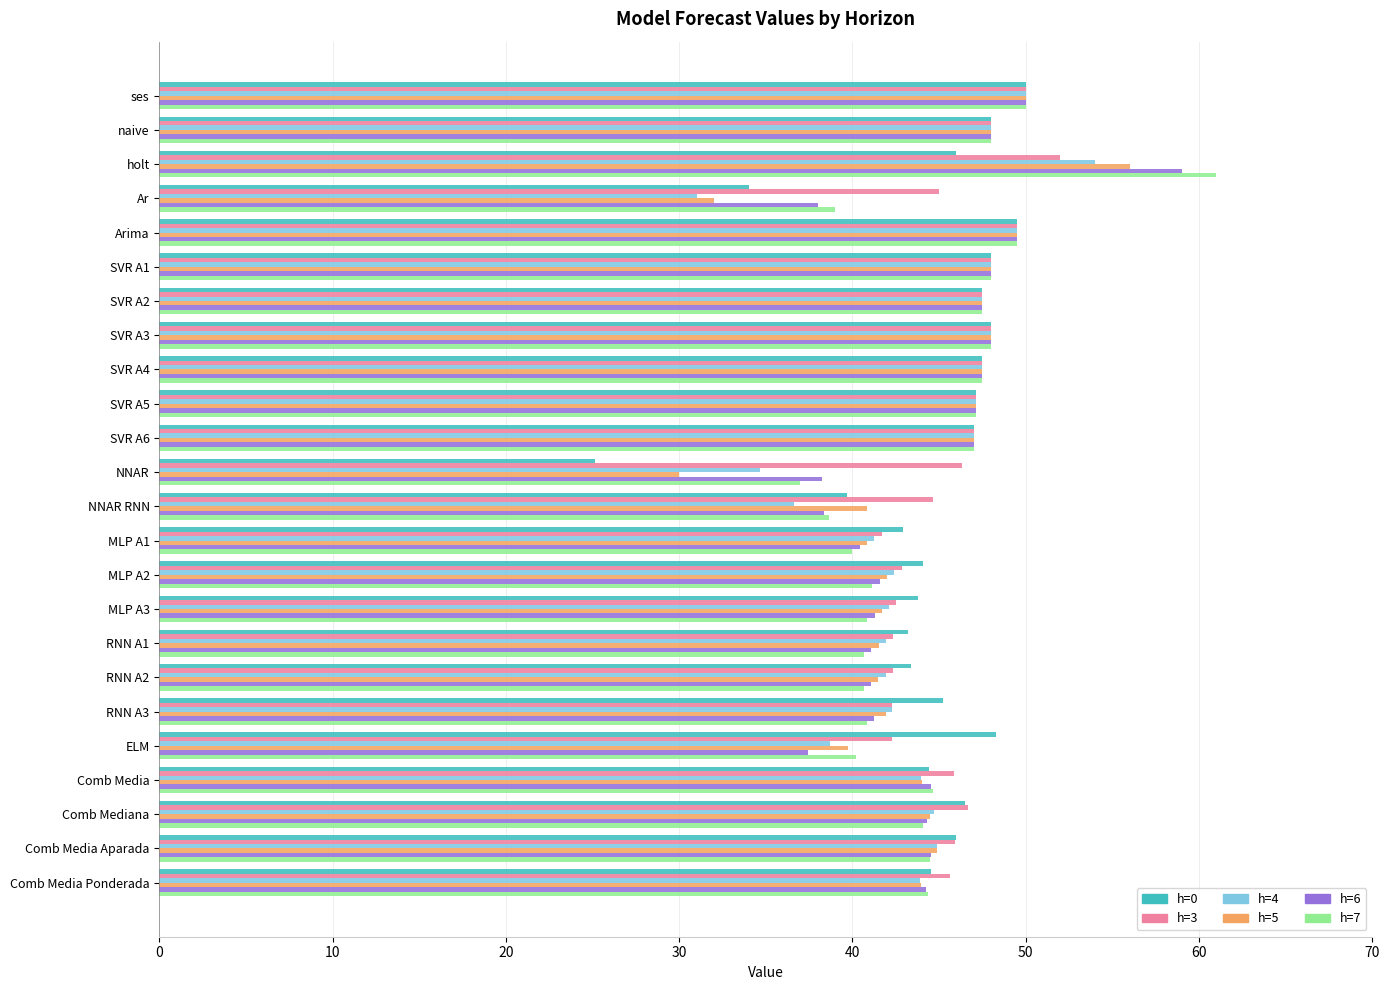

At which category is the sum across all series the highest?

holt